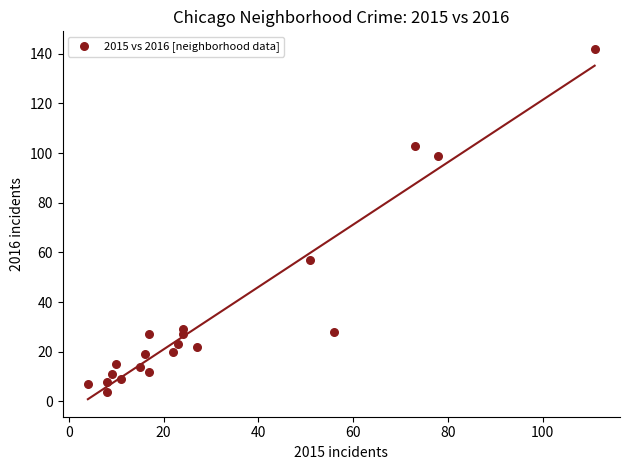

What Y value in the scatter plot is closest to 73?

57